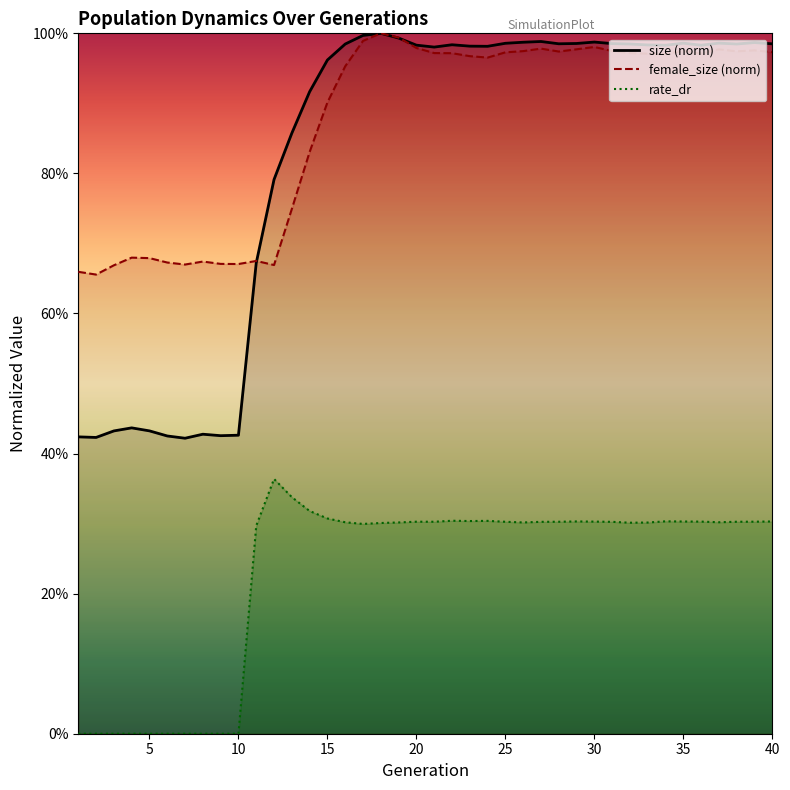

What is the maximum value for rate_dr?

0.4